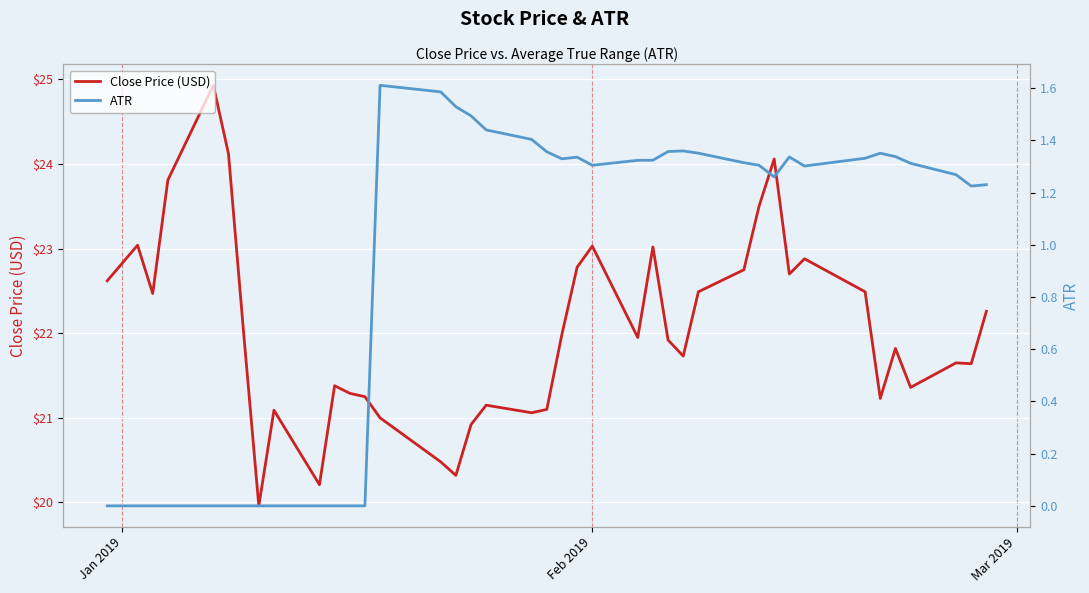

What is the minimum value for Close Price (USD)?

20.0